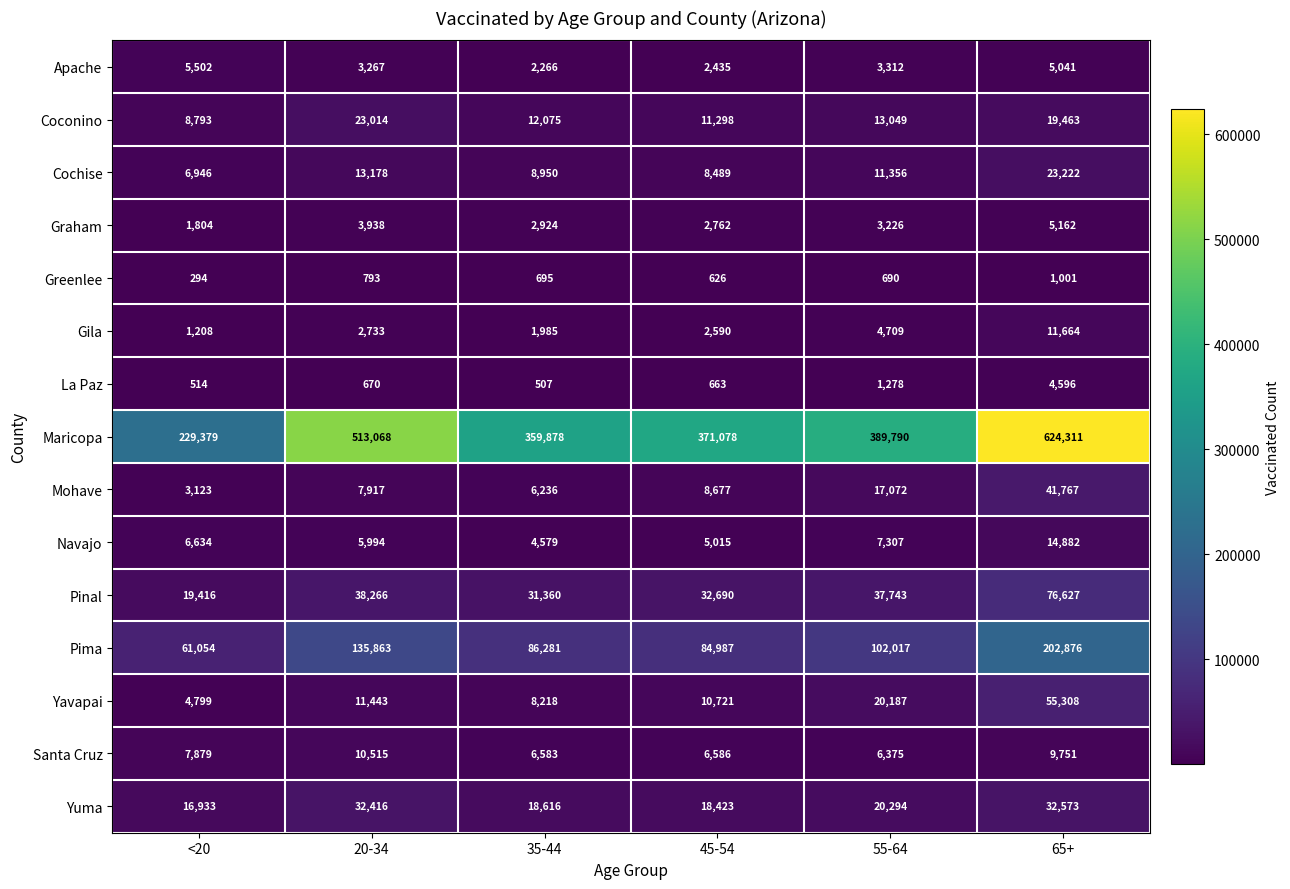

Read the Coconino value at 55-64, to the nearest 10.

13050